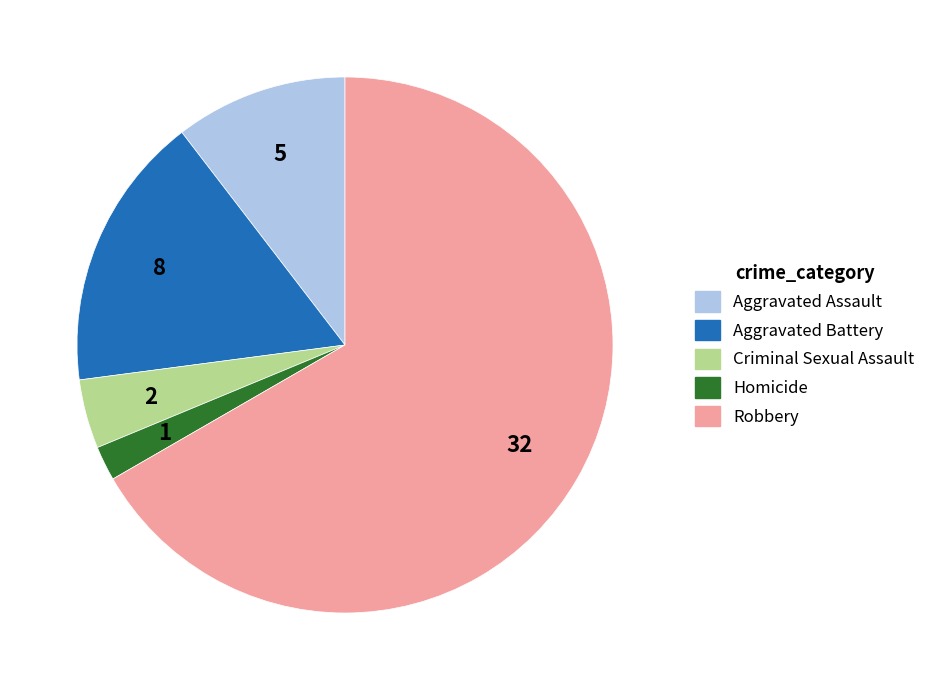

Is it true that Criminal Sexual Assault is 4% of the pie?

True